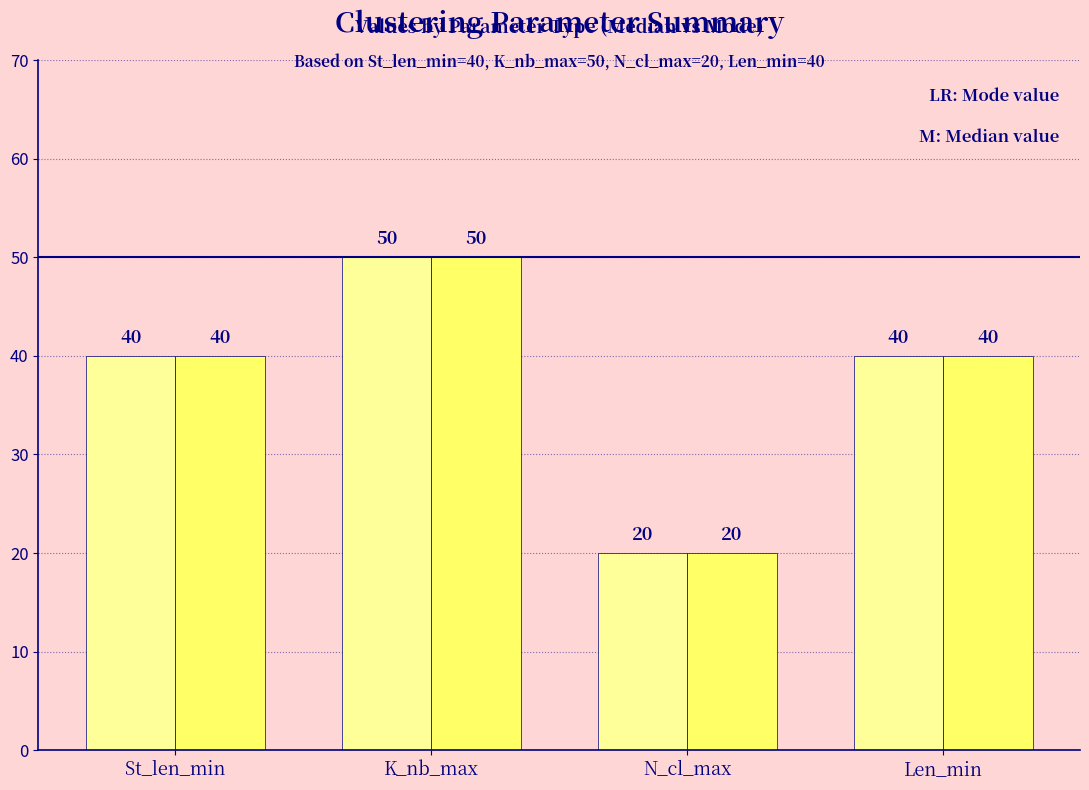

What is the greatest value displayed?

50